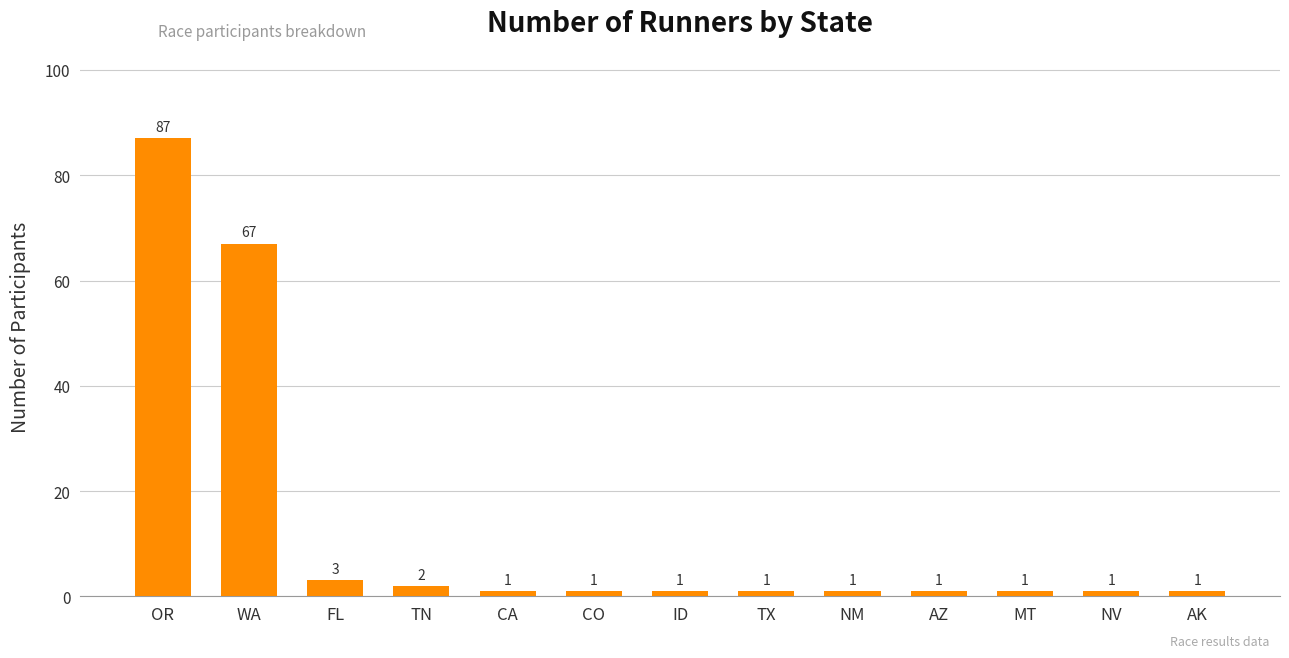

What is the difference between the second highest and minimum values?

66